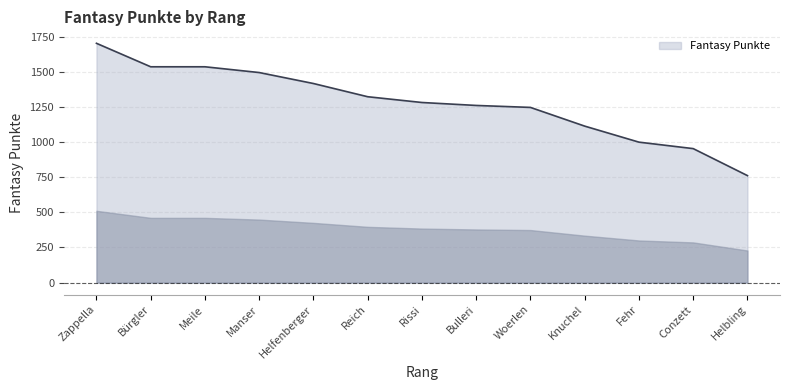

Read the value at Helbling.

761